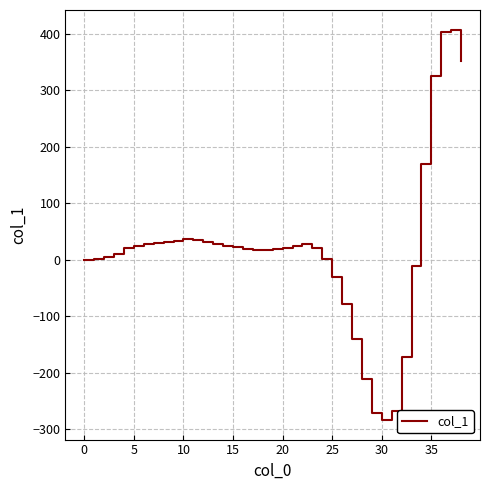

What is the difference between the maximum and minimum values?

692